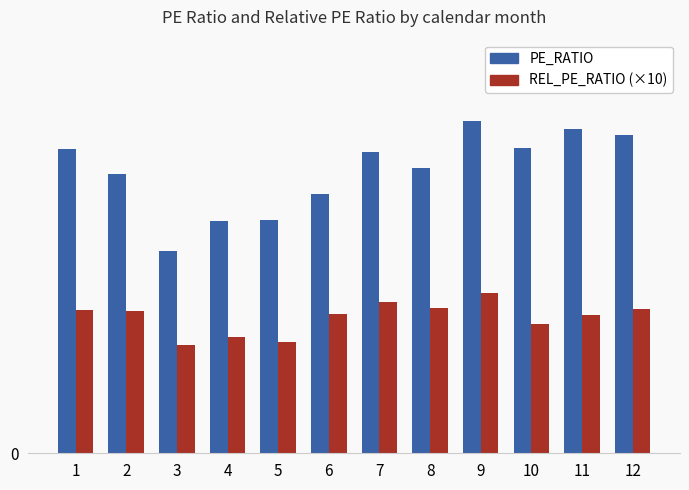

Reading left to right, list all the values displayed in this chart.

PE_RATIO: 29.4	27.0	19.6	22.4	22.6	25.1	29.1	27.6	32.1	29.5	31.3	30.8
REL_PE_RATIO (×10): 13.8	13.7	10.4	11.3	10.8	13.4	14.6	14.1	15.5	12.5	13.4	13.9